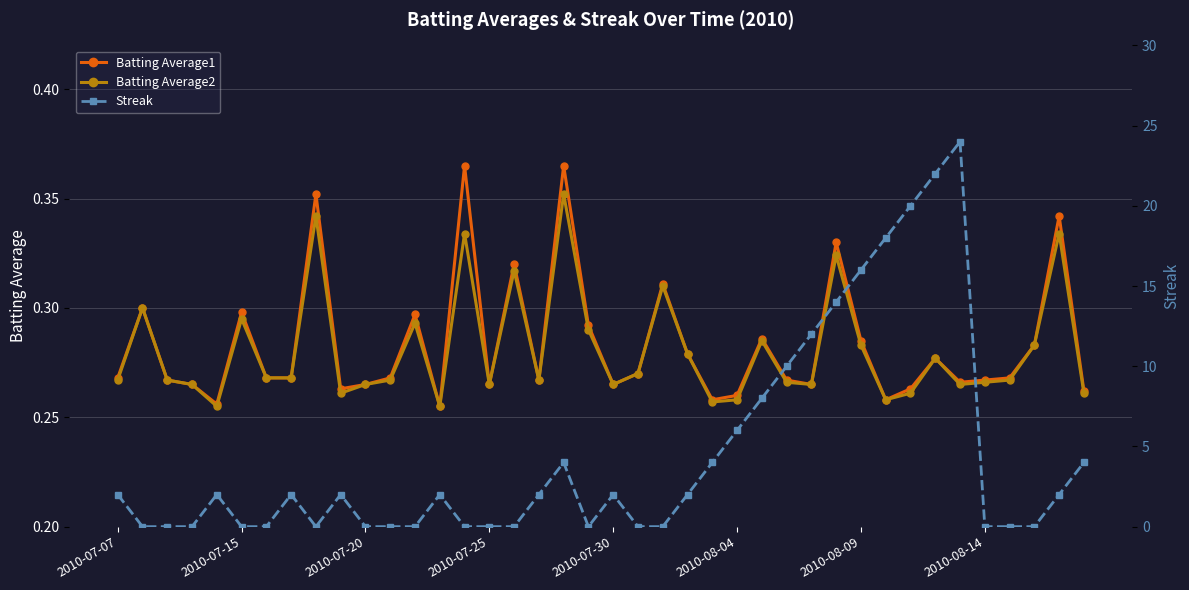

After their last crossing, which series has the higher values: Batting Average2 or Streak?

Streak